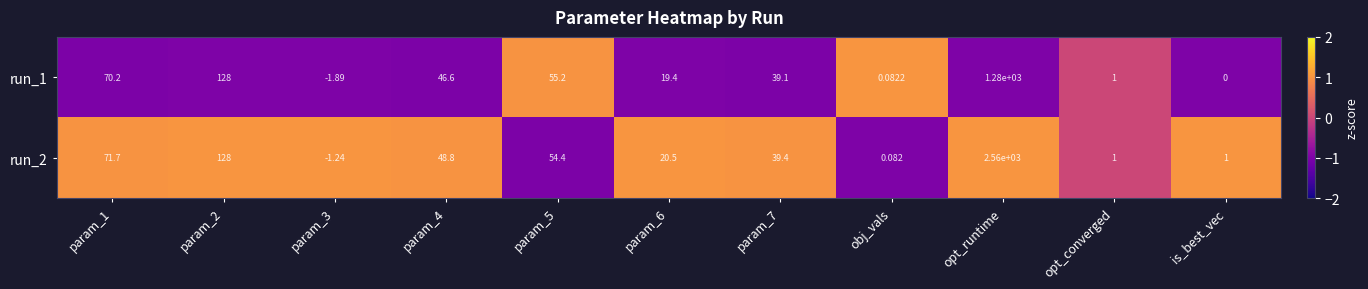

Which category has the highest value in the run_2 series?

opt_runtime